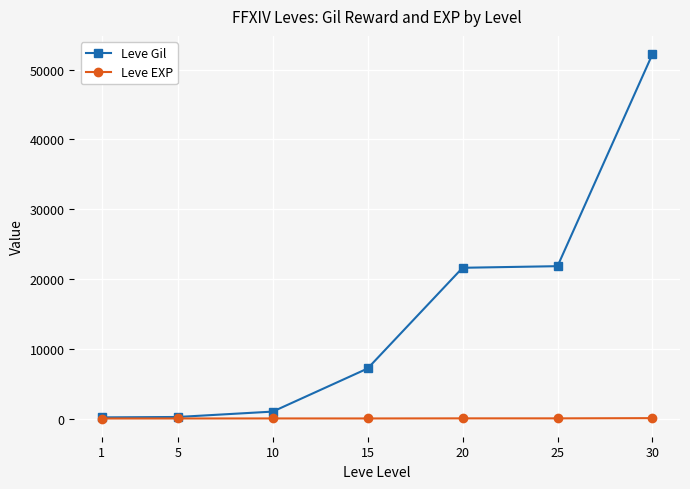

Does the chart have visible grid lines?

Yes